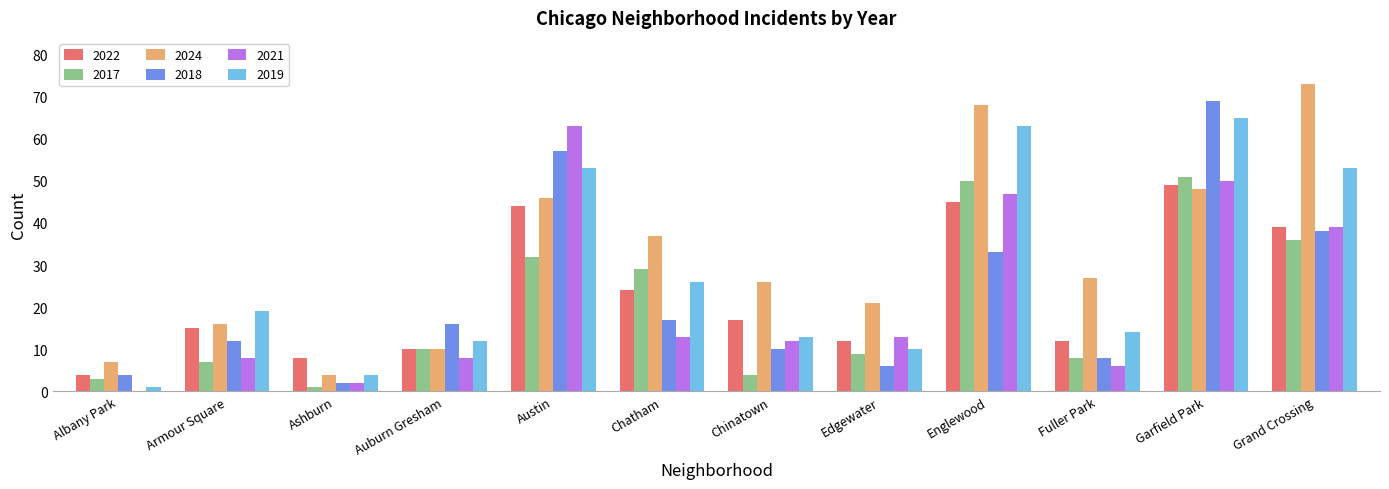

What are all the series names shown in the legend?

2022, 2017, 2024, 2018, 2021, 2019